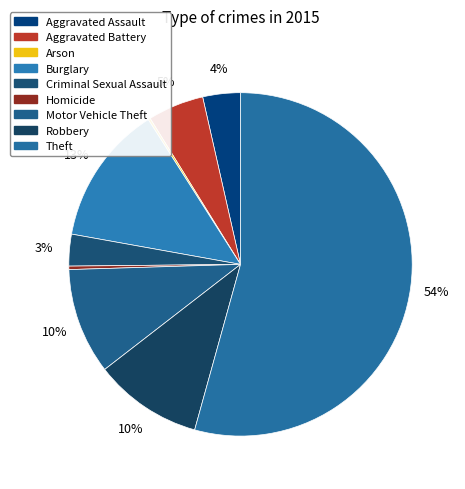

Does any single category account for the majority?

Yes